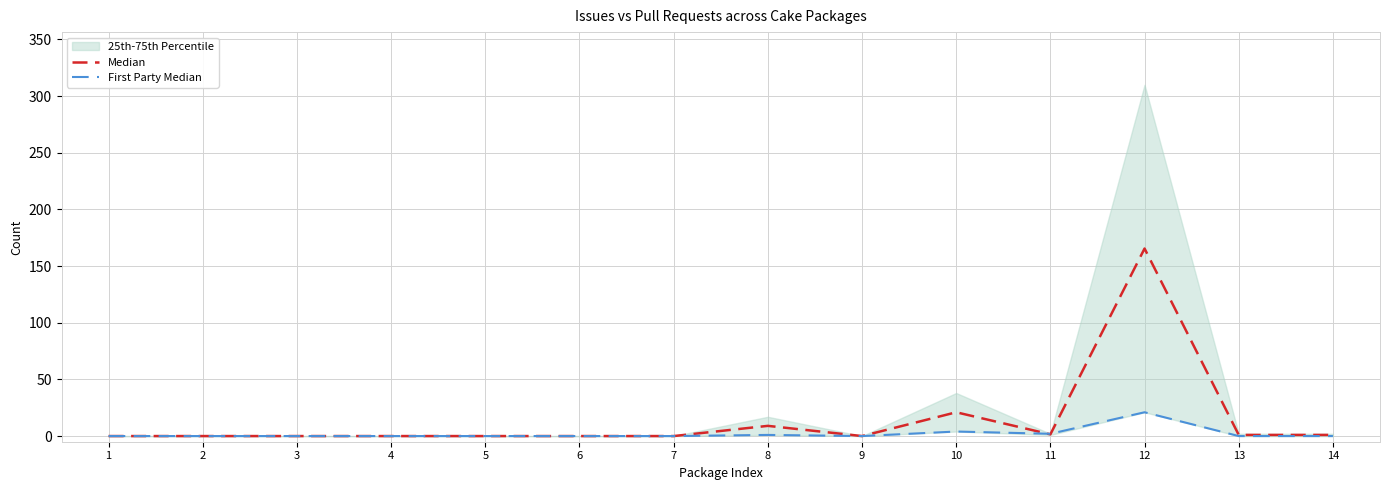

At which category does the chart reach its peak across all series?

12